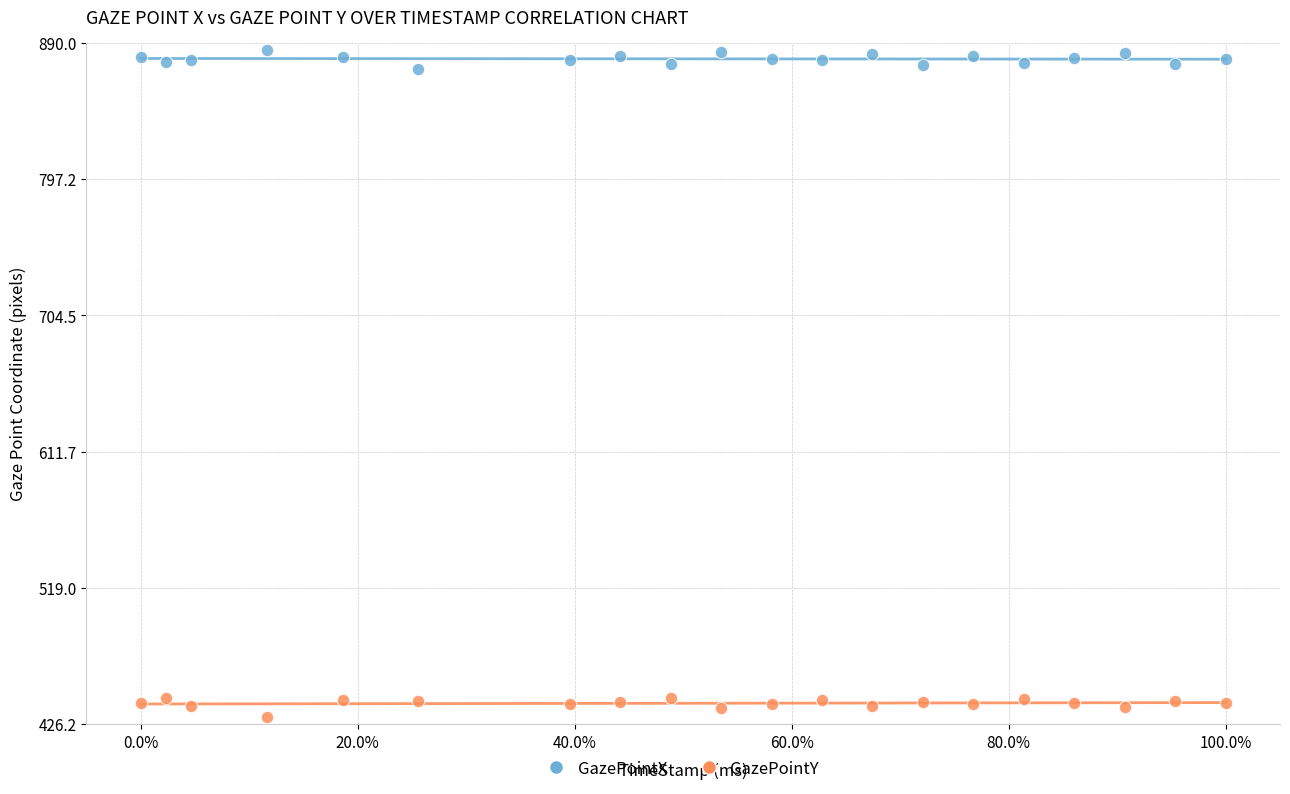

Which series contains the highest Y value?

GazePointX